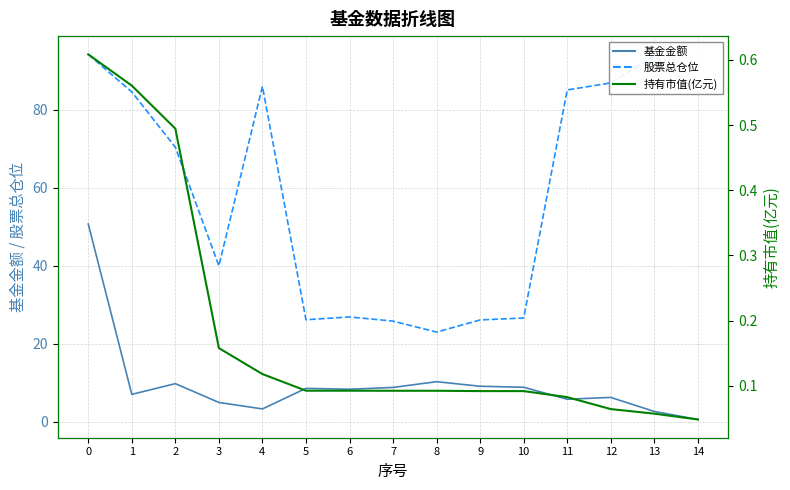

What is the difference between the maximum and minimum values in the 基金金额 series?

50.1